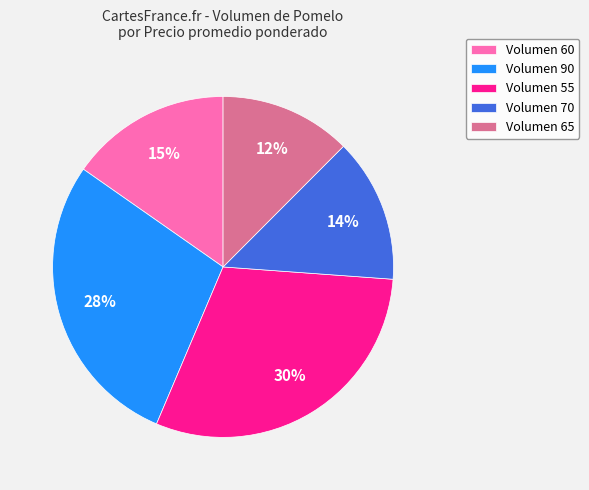

To the nearest percent, what is the combined percentage of Volumen 55 and Volumen 90?

59%